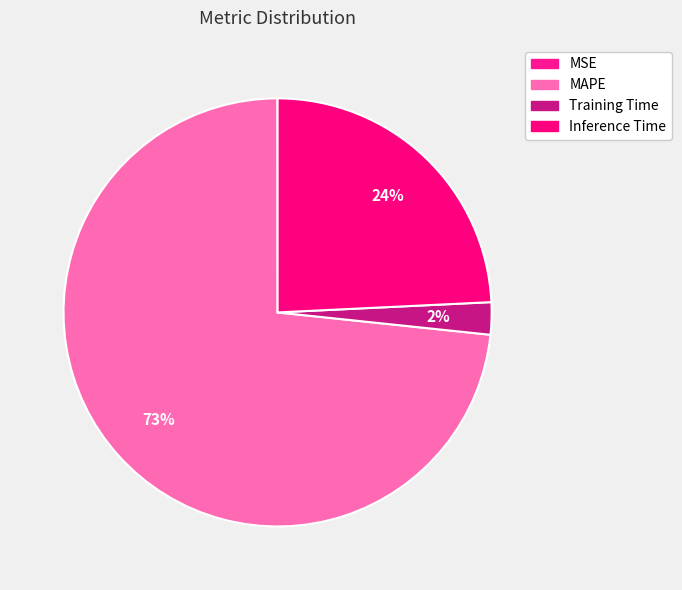

True or false: MSE accounts for 0% of the total.

True